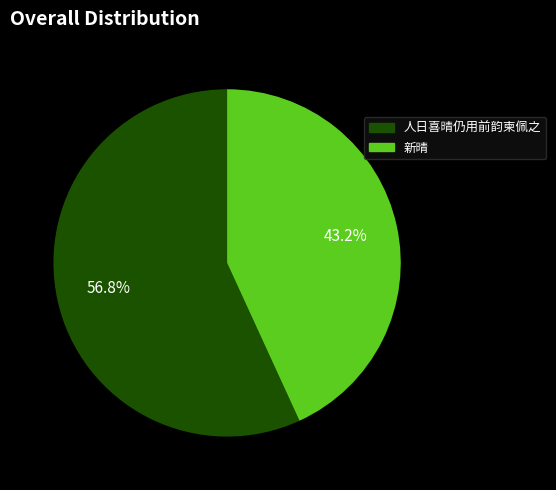

How many segments does this pie chart have?

2